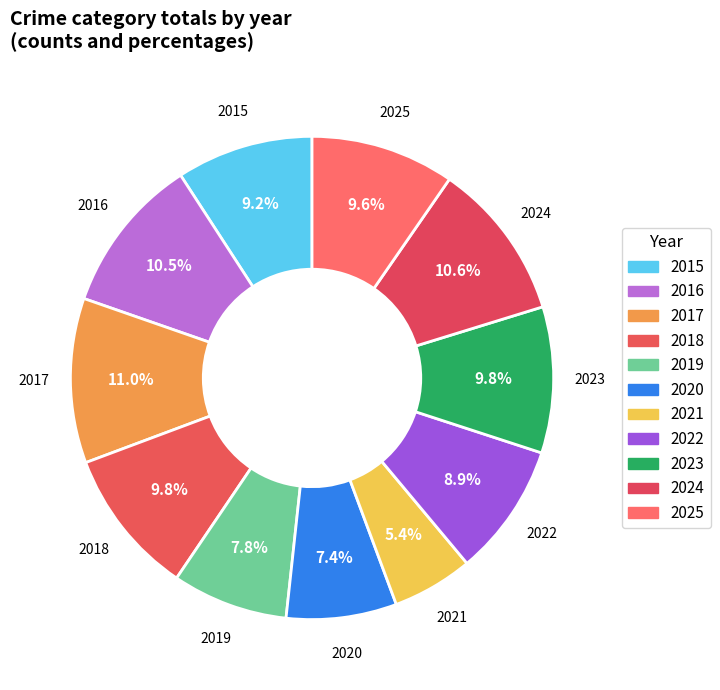

Count the number of slices in the pie.

11